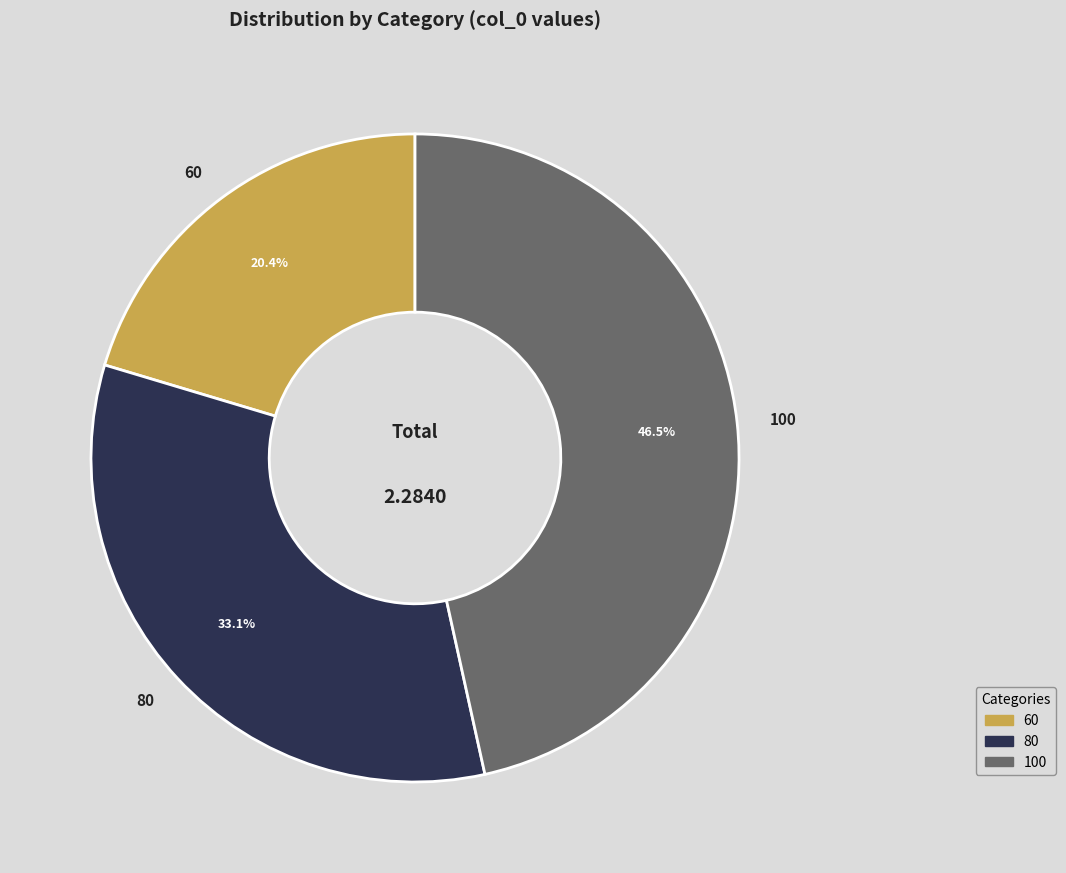

Is 100 the majority of the pie?

No